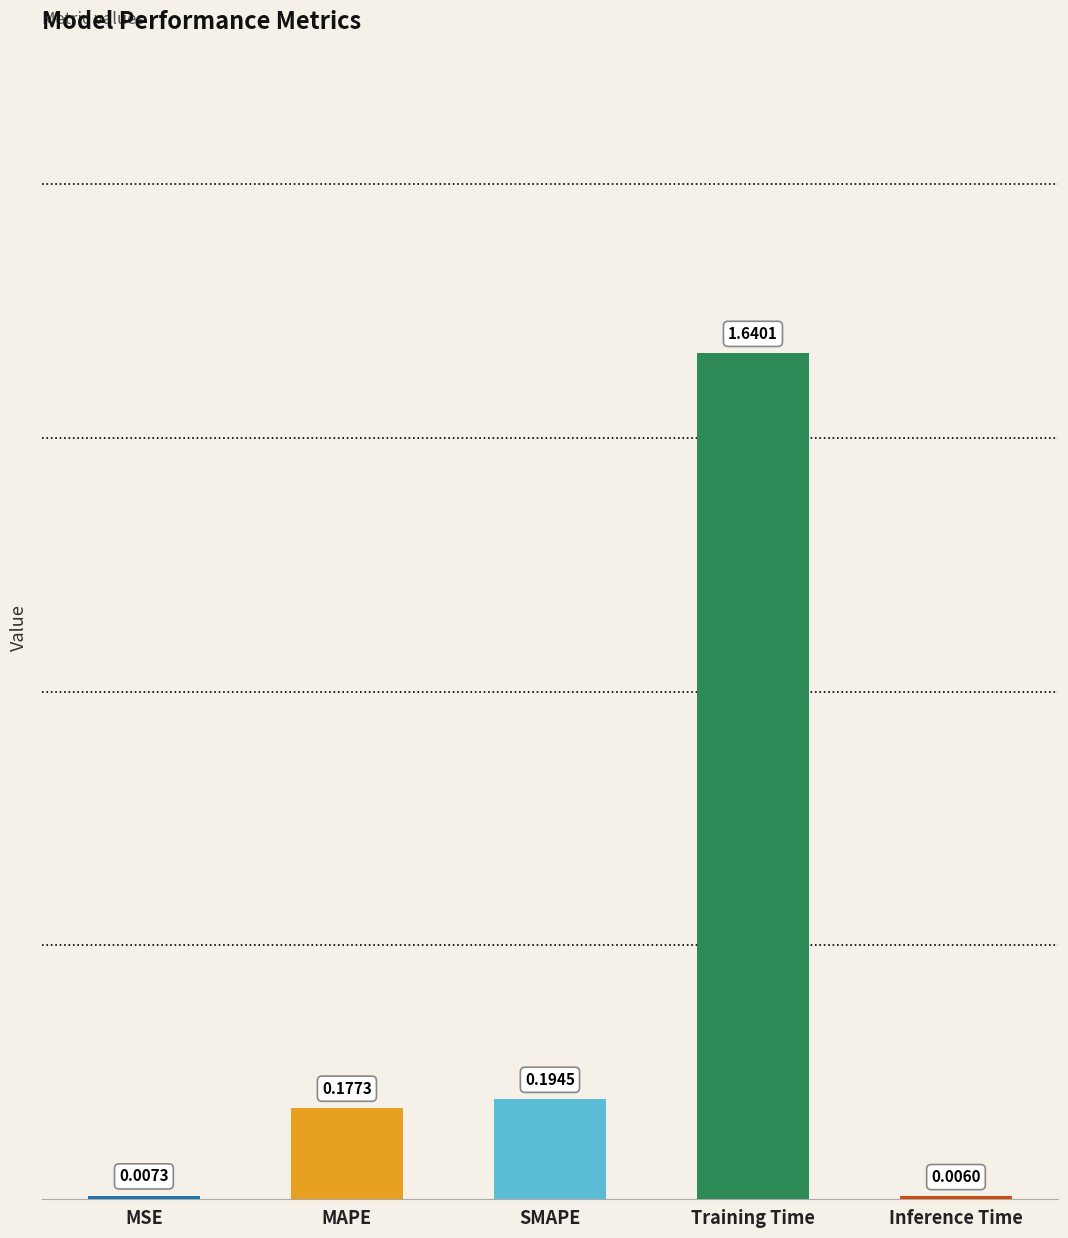

At which label is the value closest to 0?

Inference Time